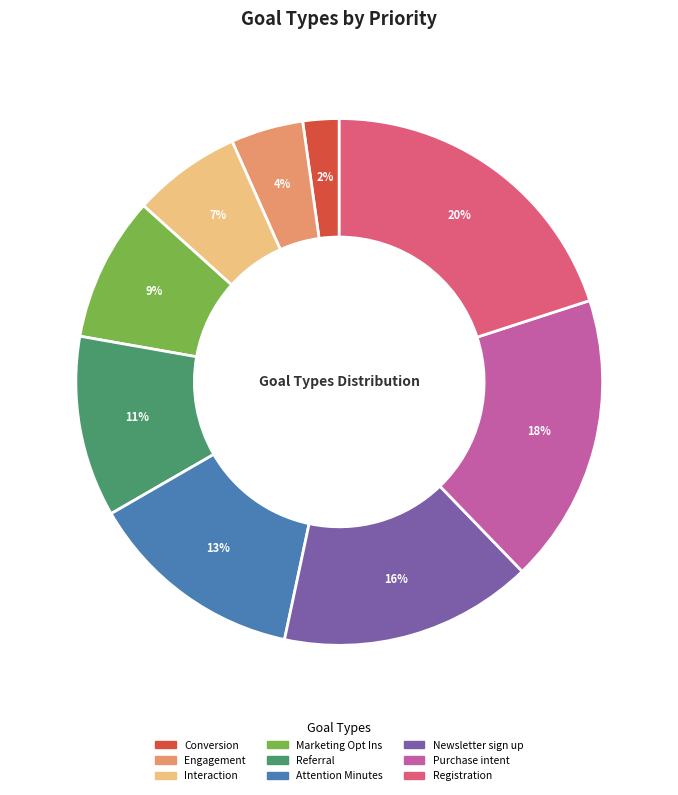

Does Conversion account for over 50% of the chart?

No